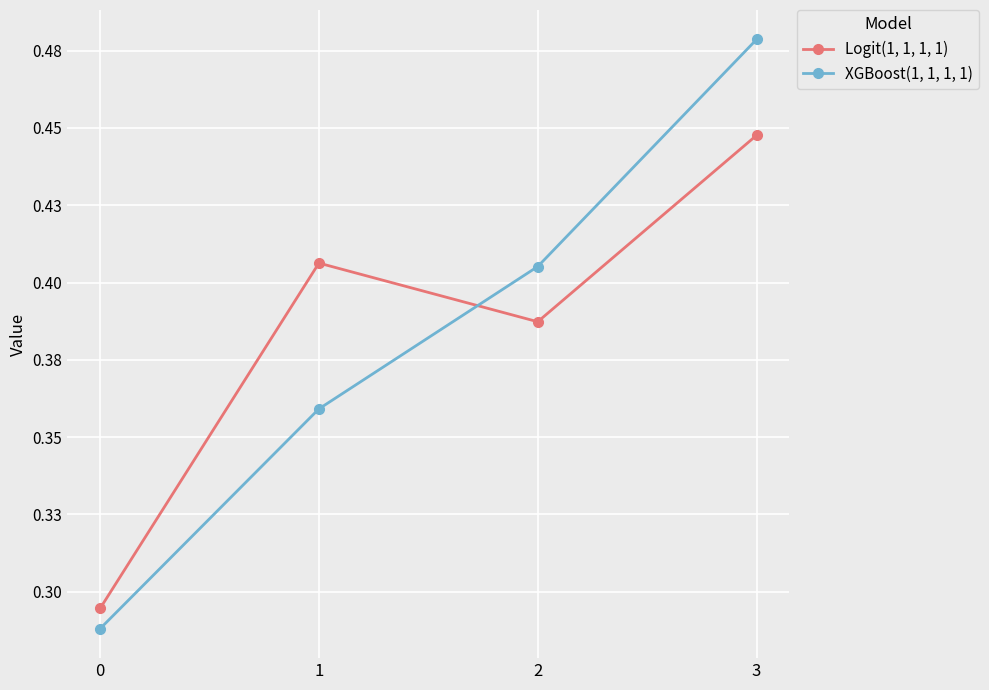

True or false: XGBoost(1, 1, 1, 1) and Logit(1, 1, 1, 1) cross at least once.

True